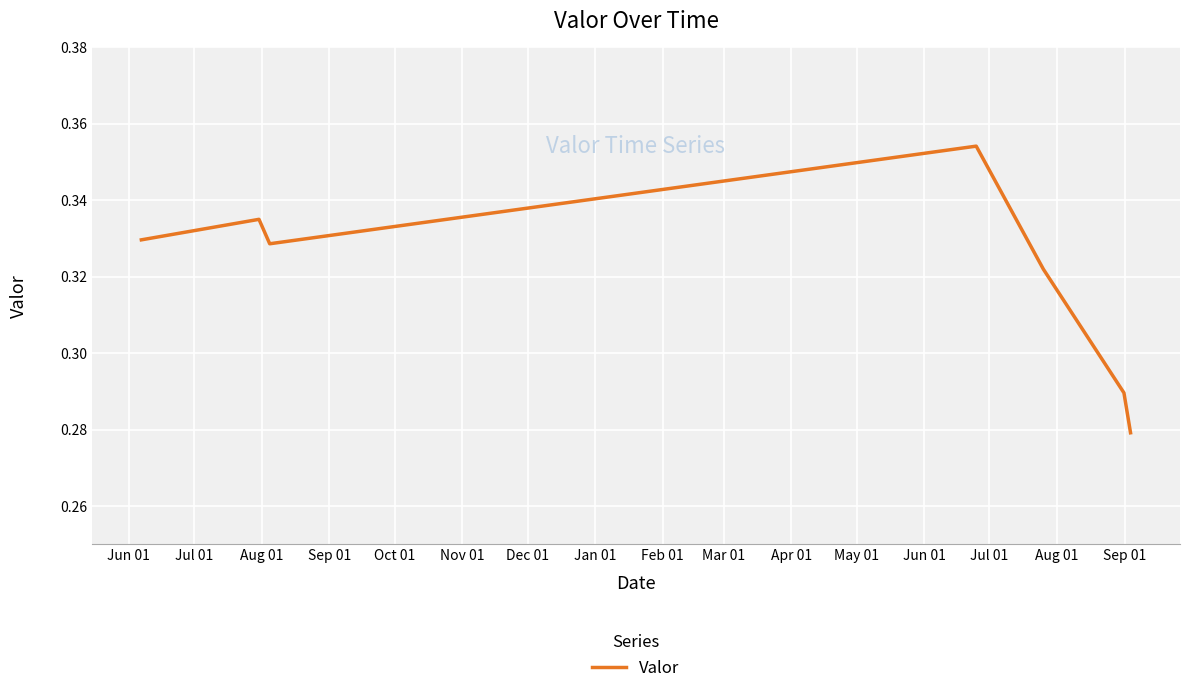

True or false: the data has more than 2 interior local peaks.

False